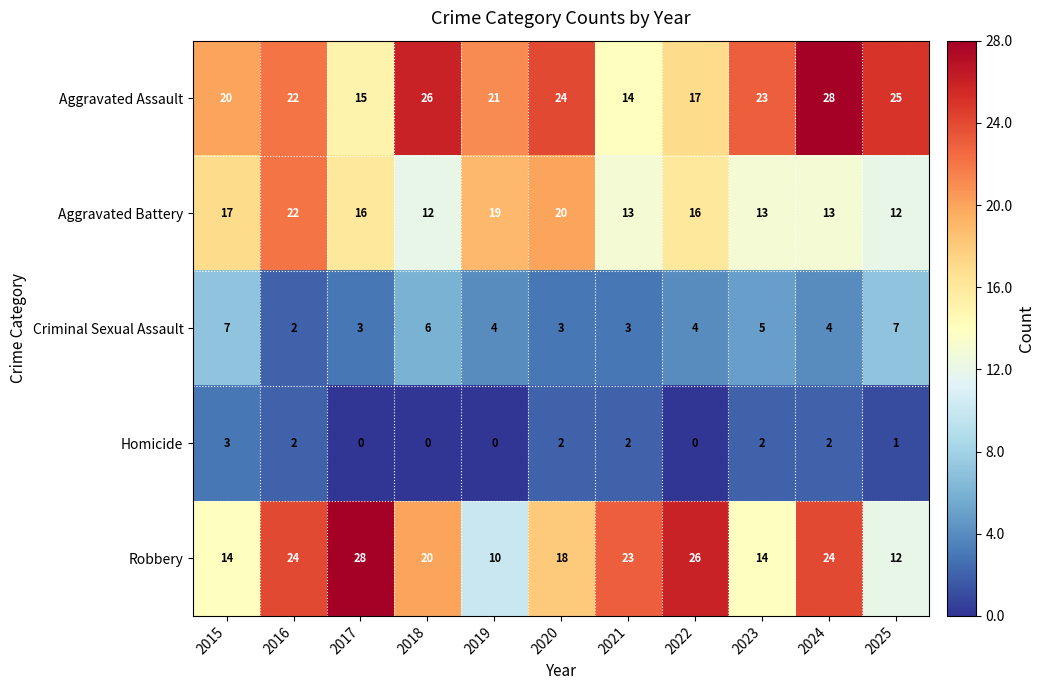

Read the Aggravated Battery value at 2018, to the nearest 10.

10